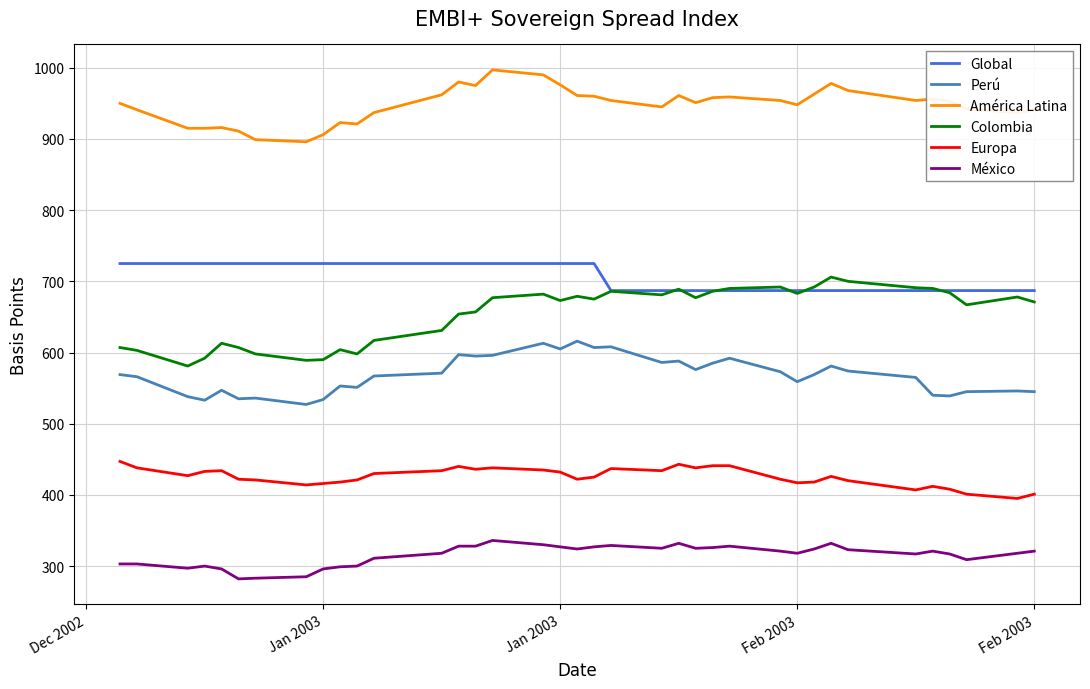

True or false: América Latina and Global intersect in this chart.

False